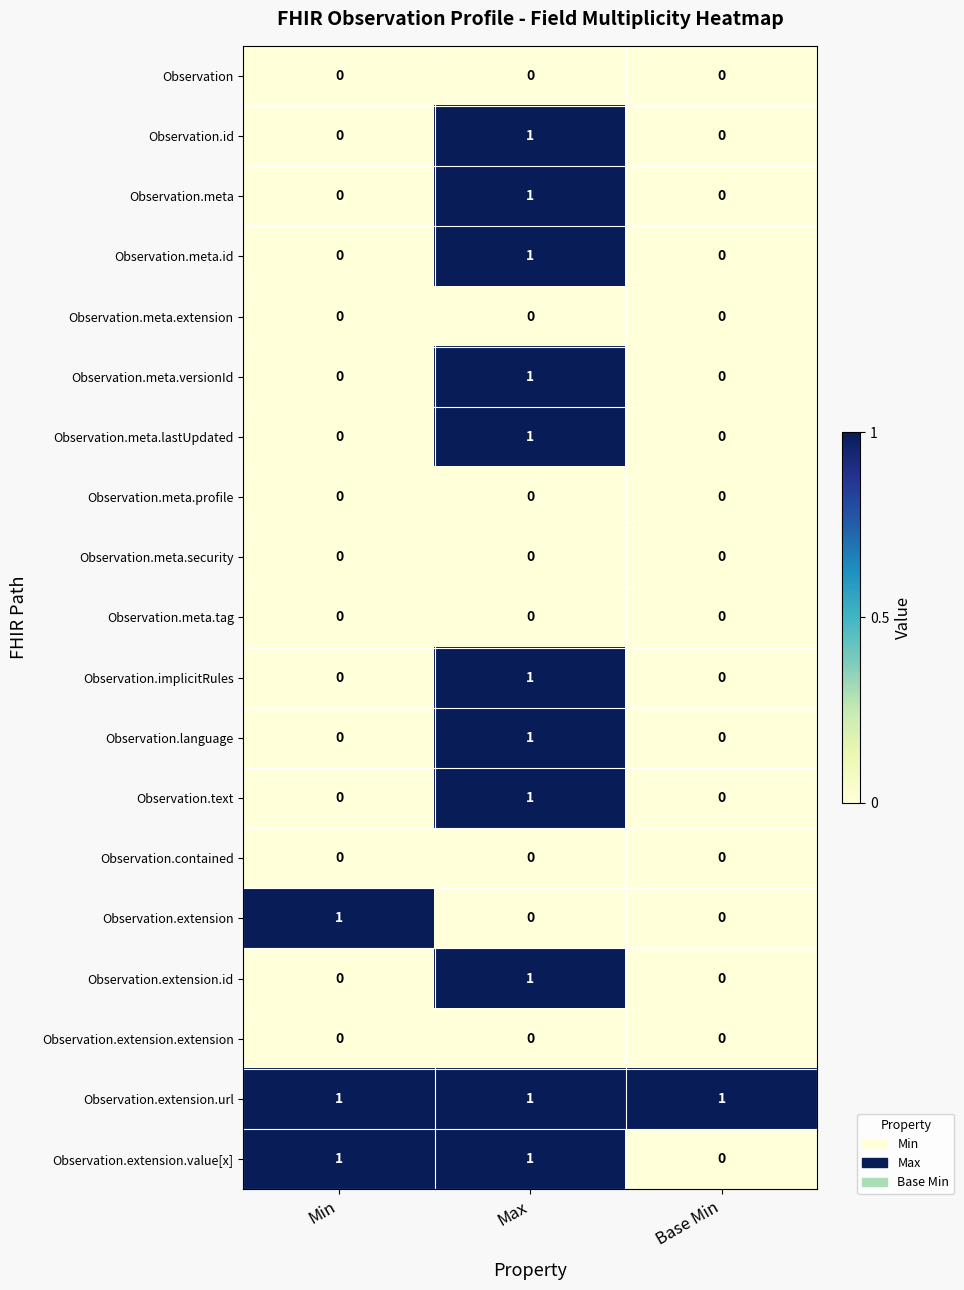

The value of Observation.extension.id at Min is 0. True or false?

True